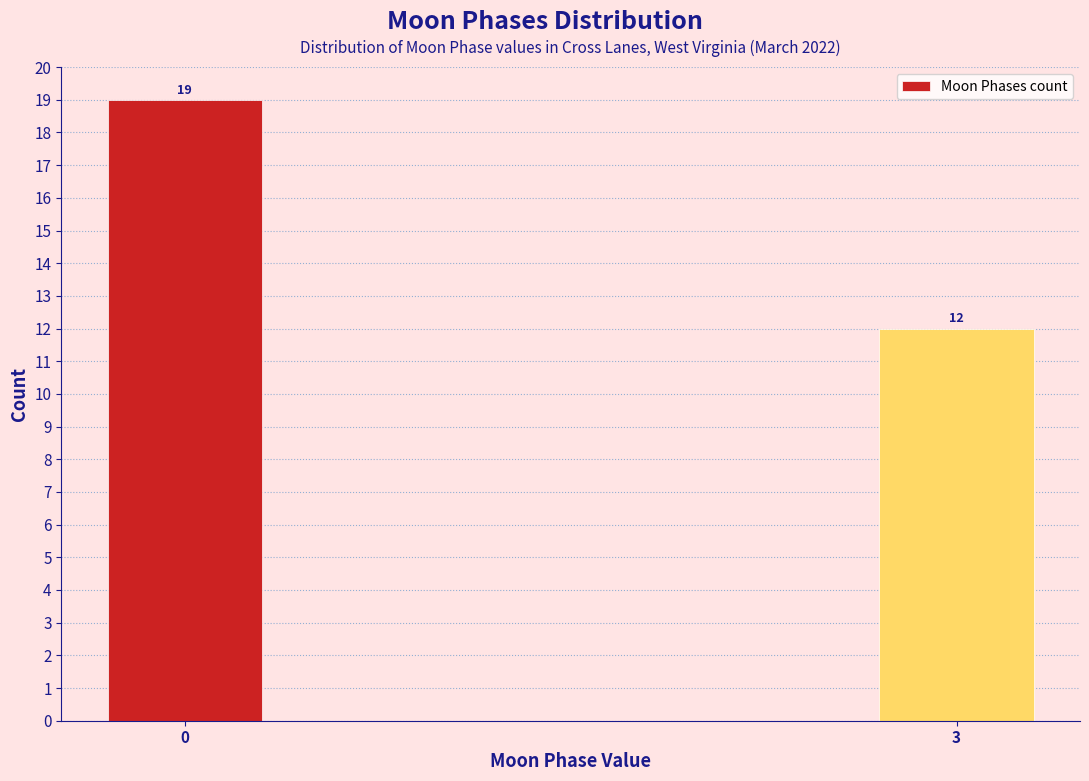

Reading right to left, transcribe all the data shown in this chart.

12	19